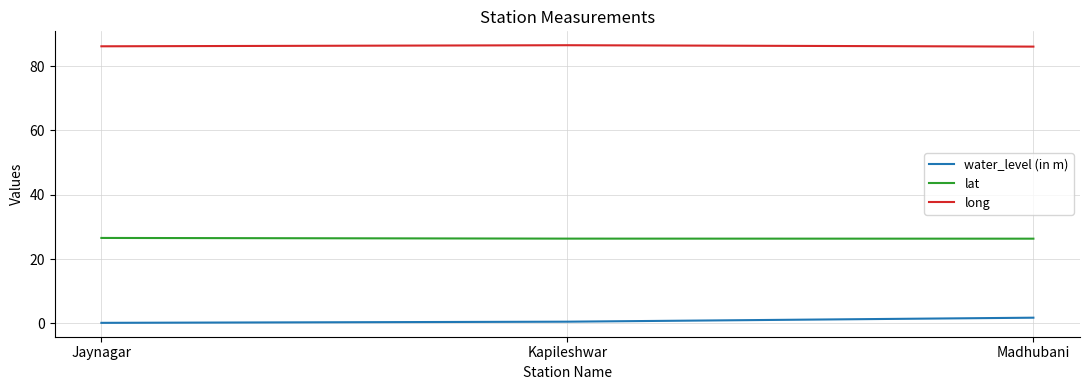

Is it true that lat equals 26.4 at Kapileshwar?

True